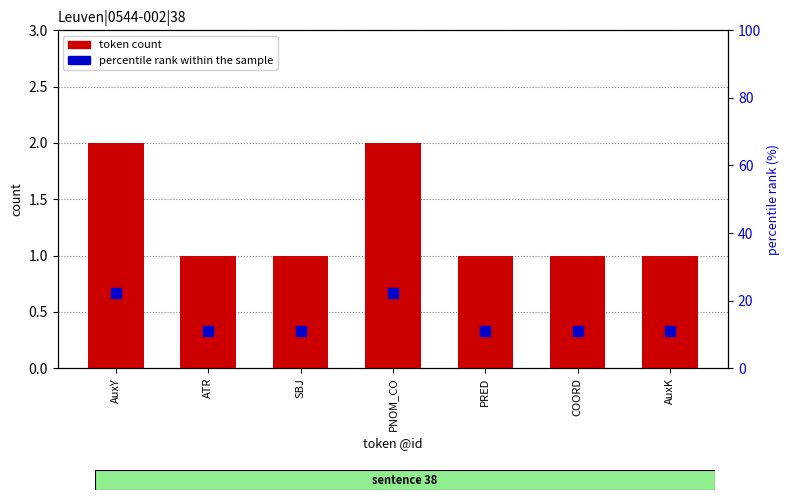

Between AuxY and COORD, which series saw the biggest shift?

percentile rank within the sample